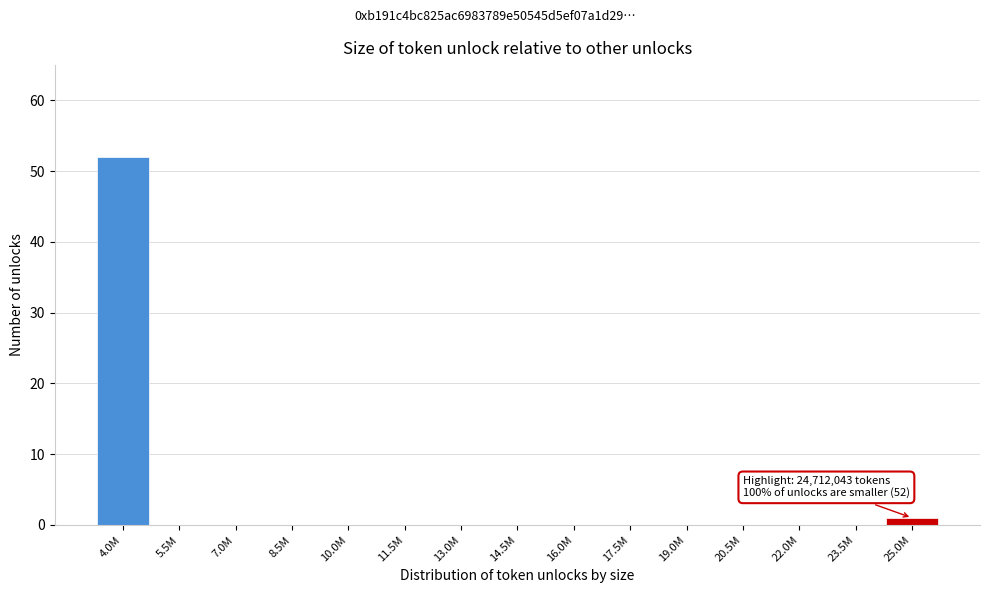

Reading right to left, extract all data points from this chart.

25.0M=1	23.5M=0	22.0M=0	20.5M=0	19.0M=0	17.5M=0	16.0M=0	14.5M=0	13.0M=0	11.5M=0	10.0M=0	8.5M=0	7.0M=0	5.5M=0	4.0M=52